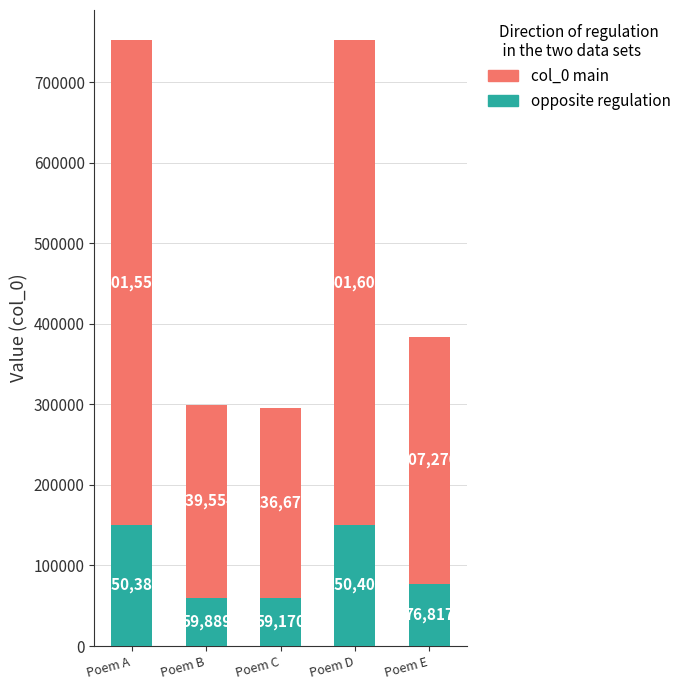

What is the approximate value of opposite regulation at Poem E?

76817.4